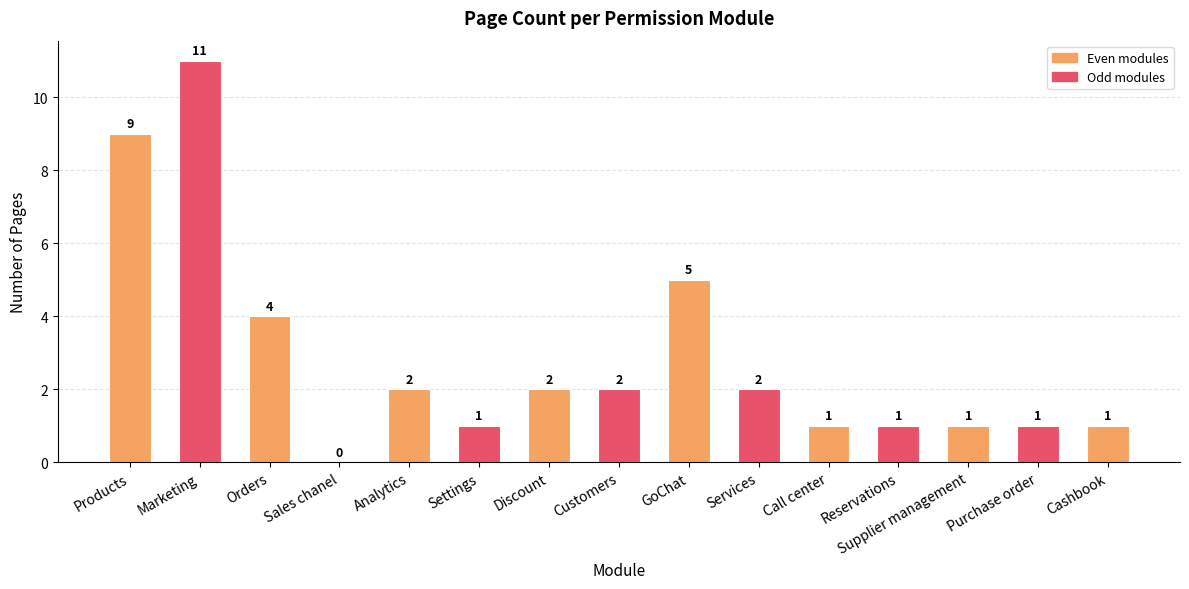

True or false: the data shows 2 at Services.

True